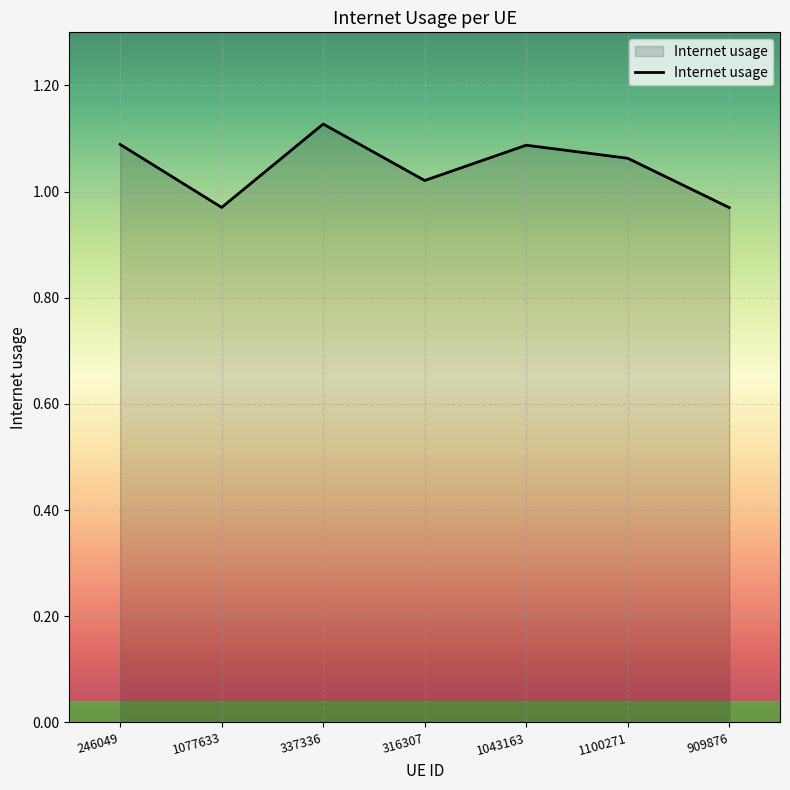

Approximately how many times larger is the value at 316307 compared to 337336?

0.9